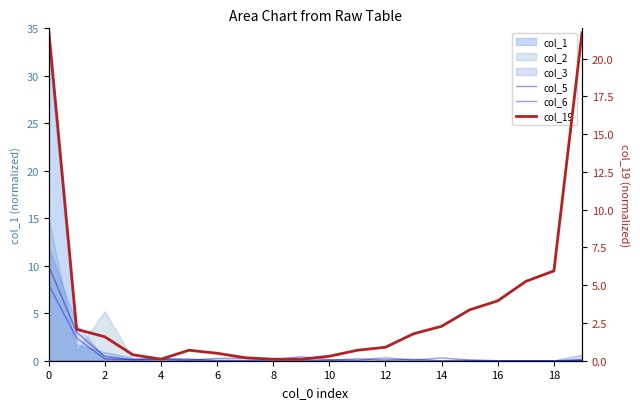

How many values in col_5 are above zero?

16